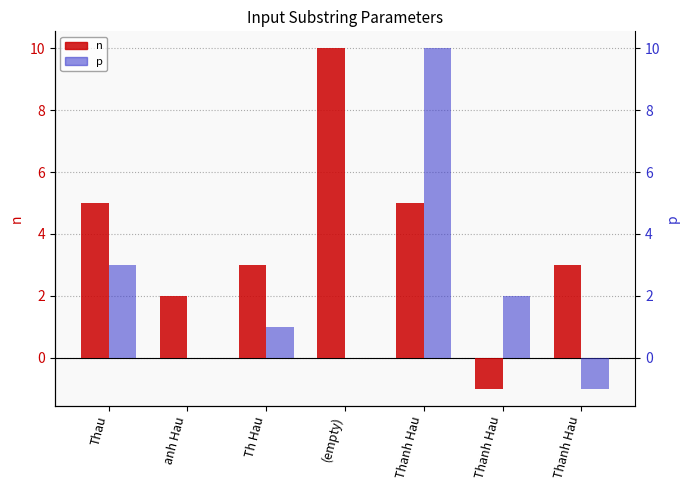

Reading right to left, list all the values displayed in this chart.

n: Thanh Hau=3	Thanh Hau=-1	Thanh Hau=5	(empty)=10	Th Hau=3	anh Hau=2	Thau=5
p: Thanh Hau=-1	Thanh Hau=2	Thanh Hau=10	(empty)=0	Th Hau=1	anh Hau=0	Thau=3